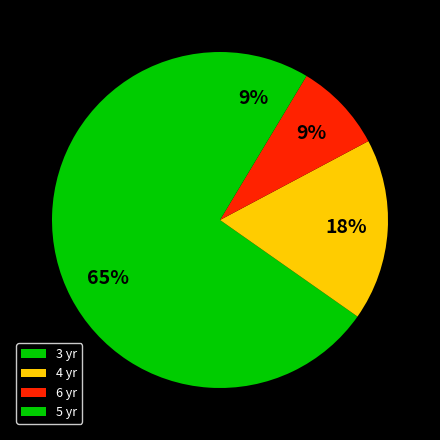

How many slices are in this pie chart?

4